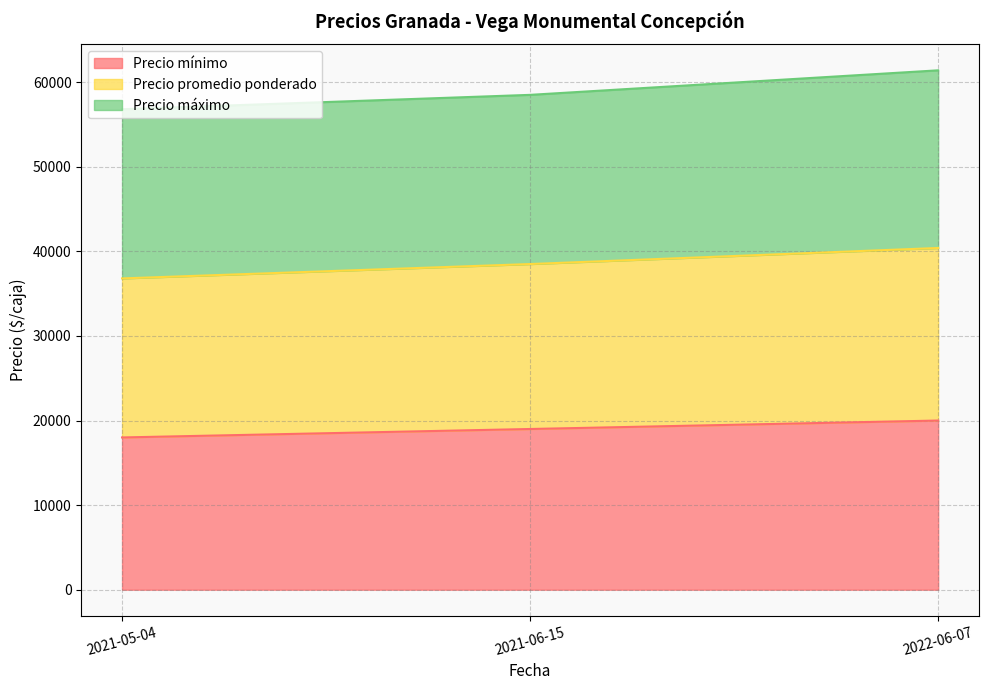

Which series changed the most between 2021-05-04 and 2022-06-07?

Precio promedio ponderado